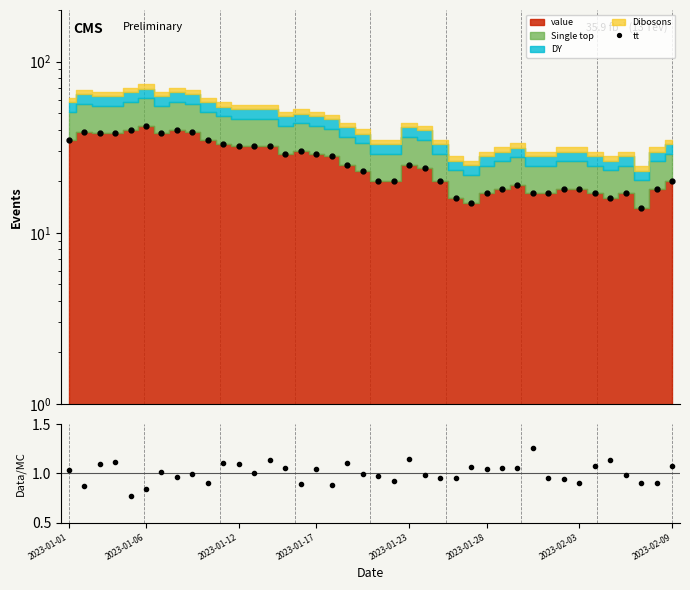

What is the average value of the Data/MC series?

1.0